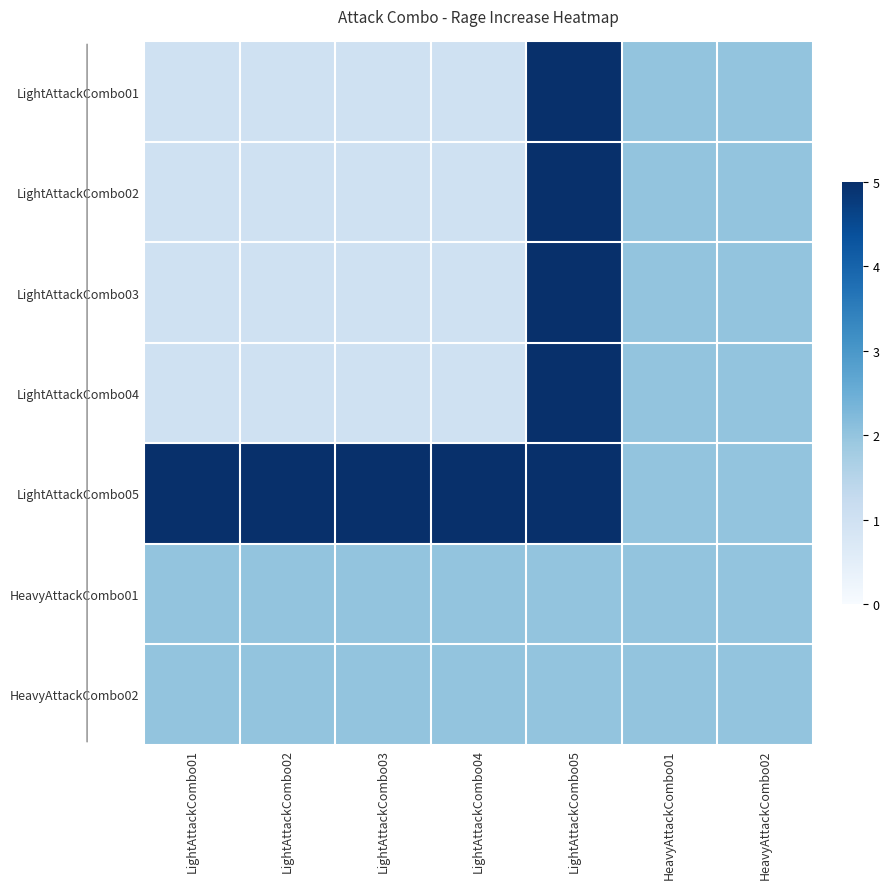

What is the smallest value displayed?

1